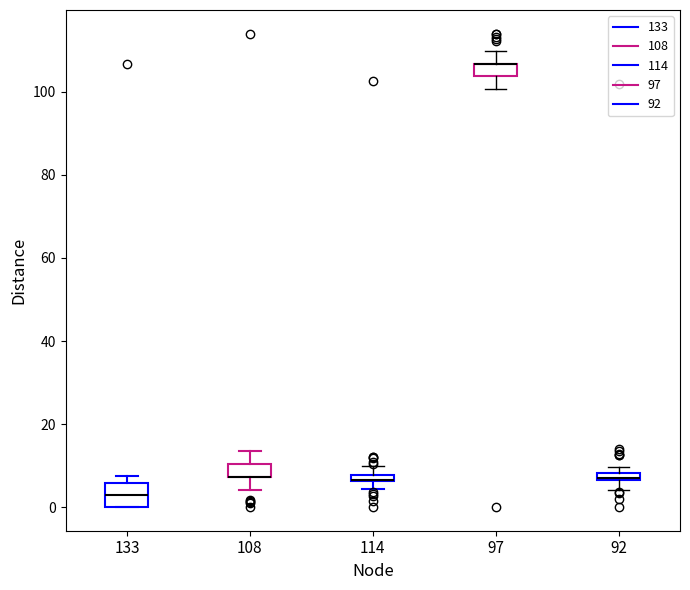

Where does the upper whisker of the box at x = 97 end on the y-axis? The values are not printed on the chart, so give them approximately, as read against the axis.

110